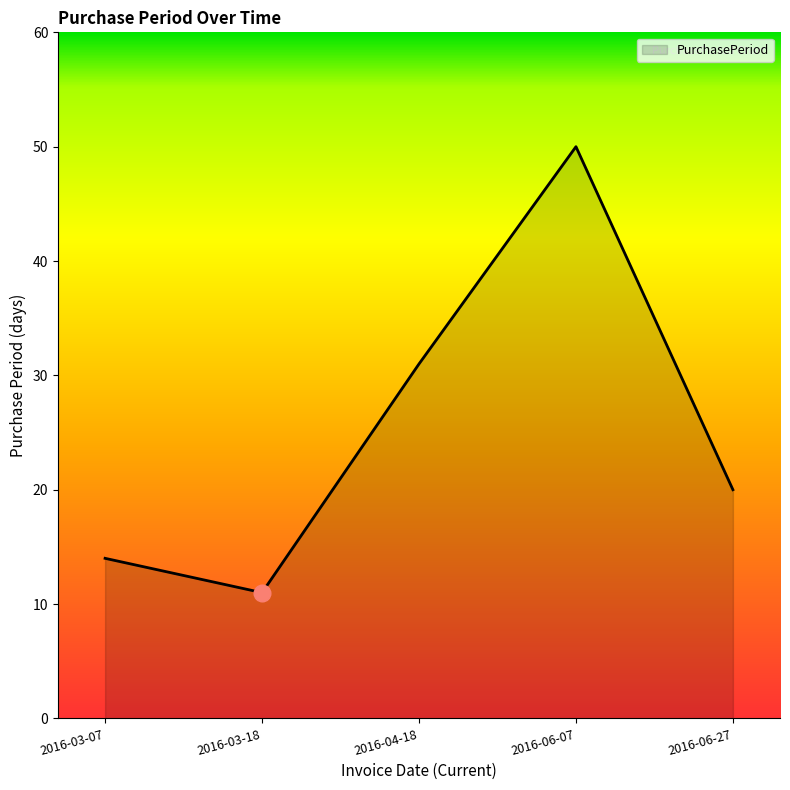

At which label does the data first exceed 20?

2016-04-18